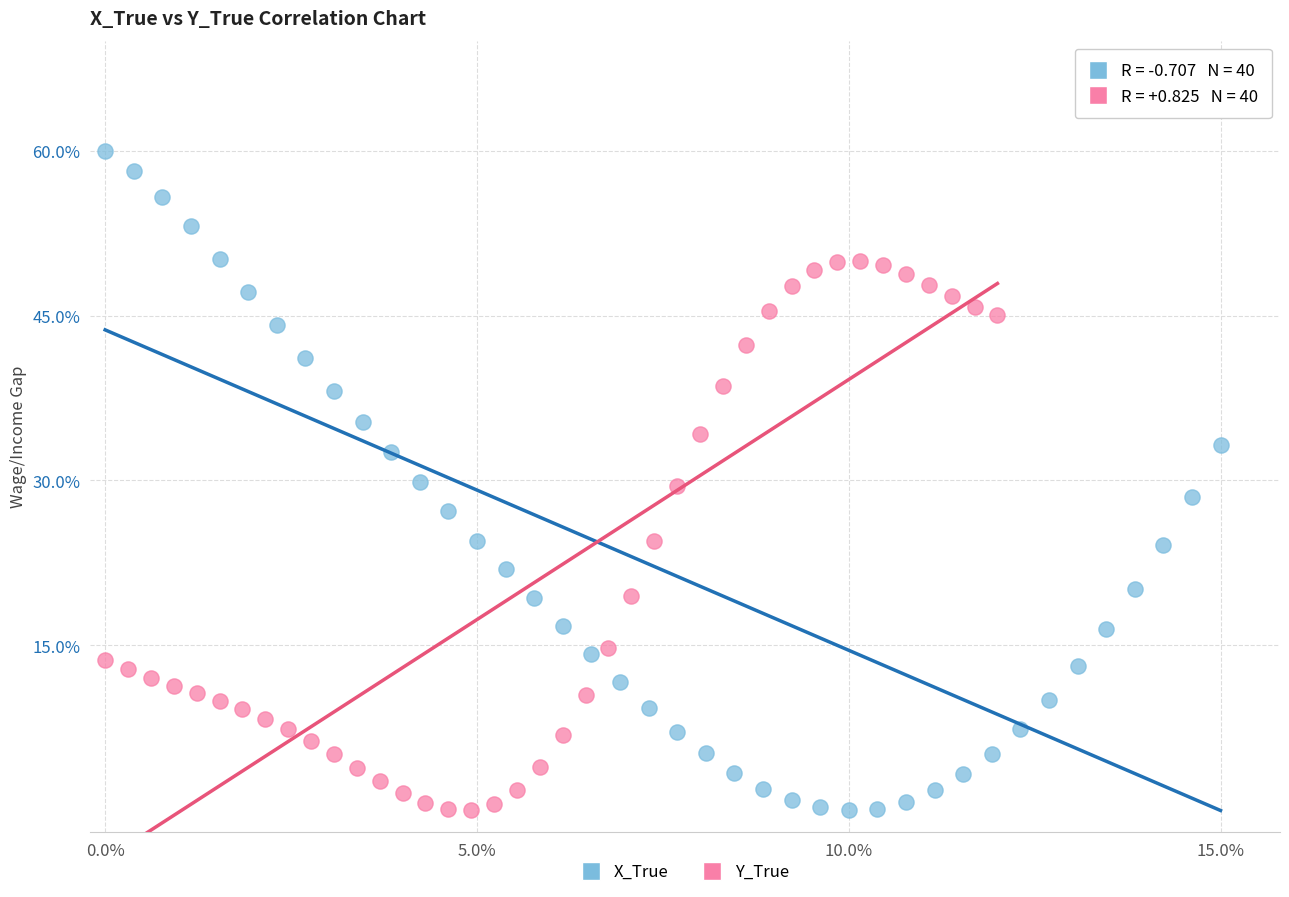

What are all the series names shown in the legend?

X_True, Y_True